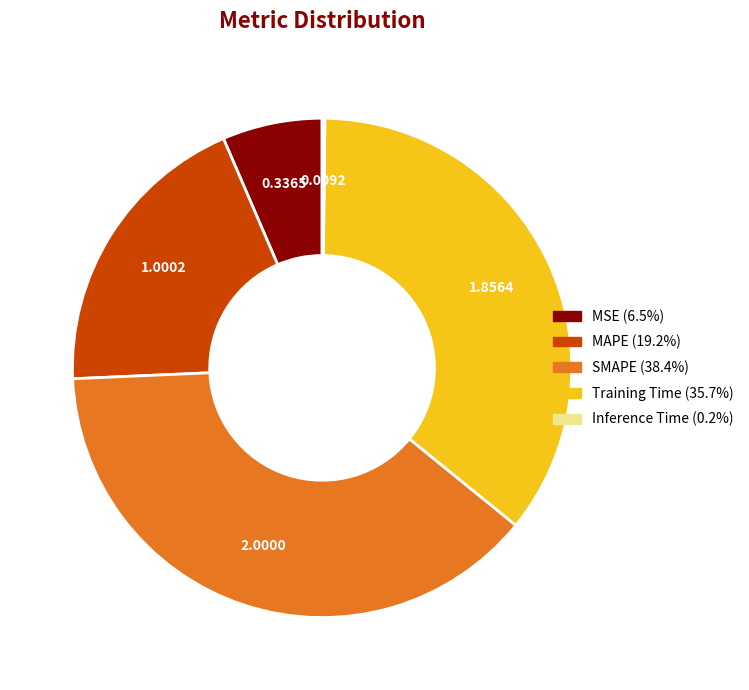

Approximately how many times larger is the value at Training Time compared to SMAPE?

0.9